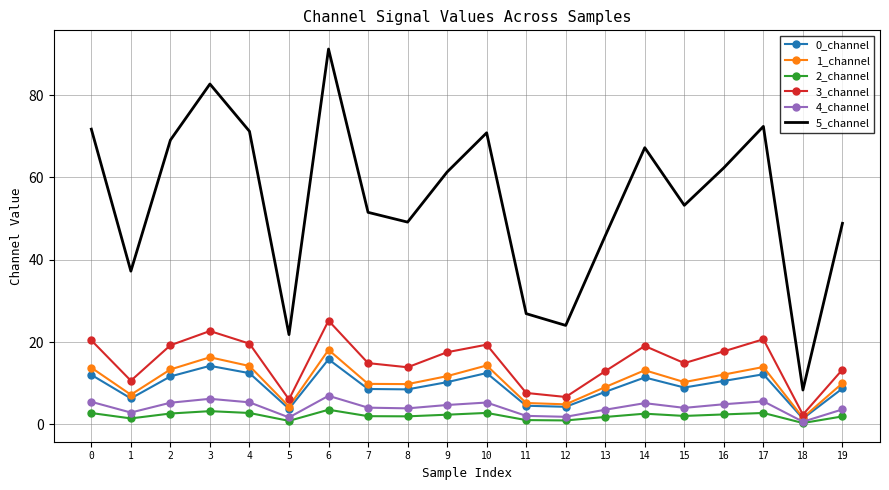

At which label does 5_channel reach its peak?

6